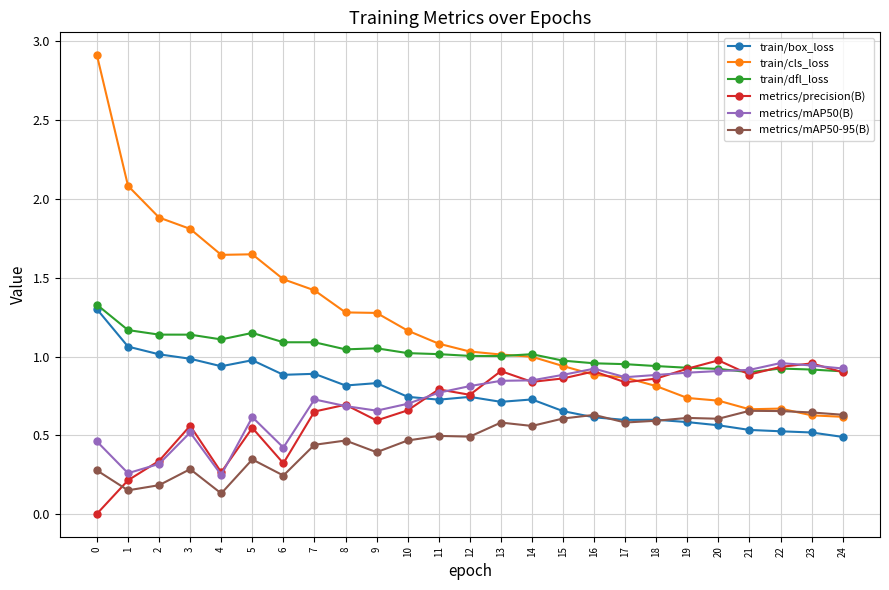

Between 7 and 21, which series saw the biggest shift?

train/cls_loss